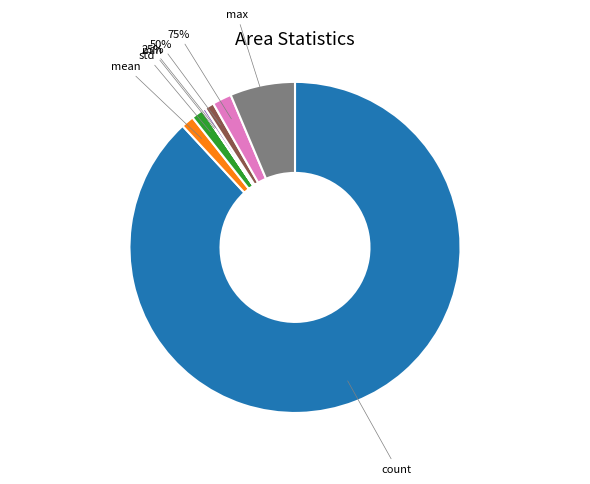

Which category has the smallest portion of the pie?

min